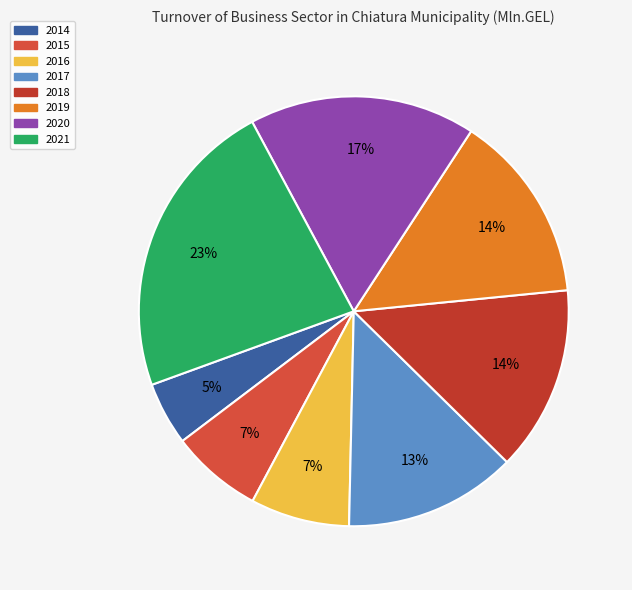

To the nearest percent, what is the difference between the largest and smallest slice percentages?

18%